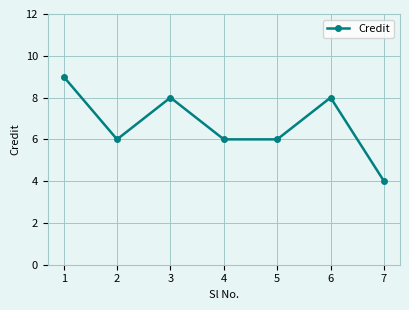

Reading right to left, list all the values displayed in this chart.

4	8	6	6	8	6	9